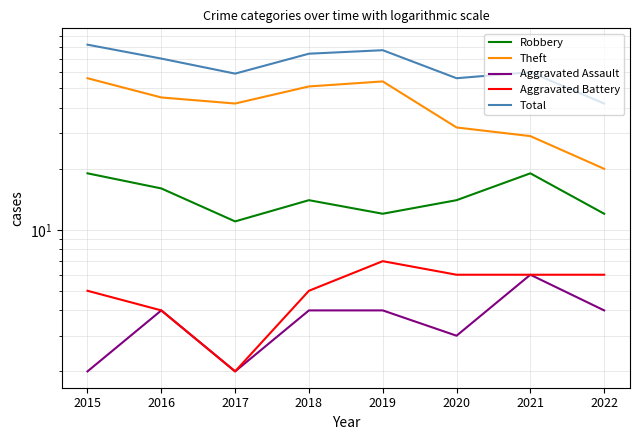

Which series has the largest range (max minus min)?

Total